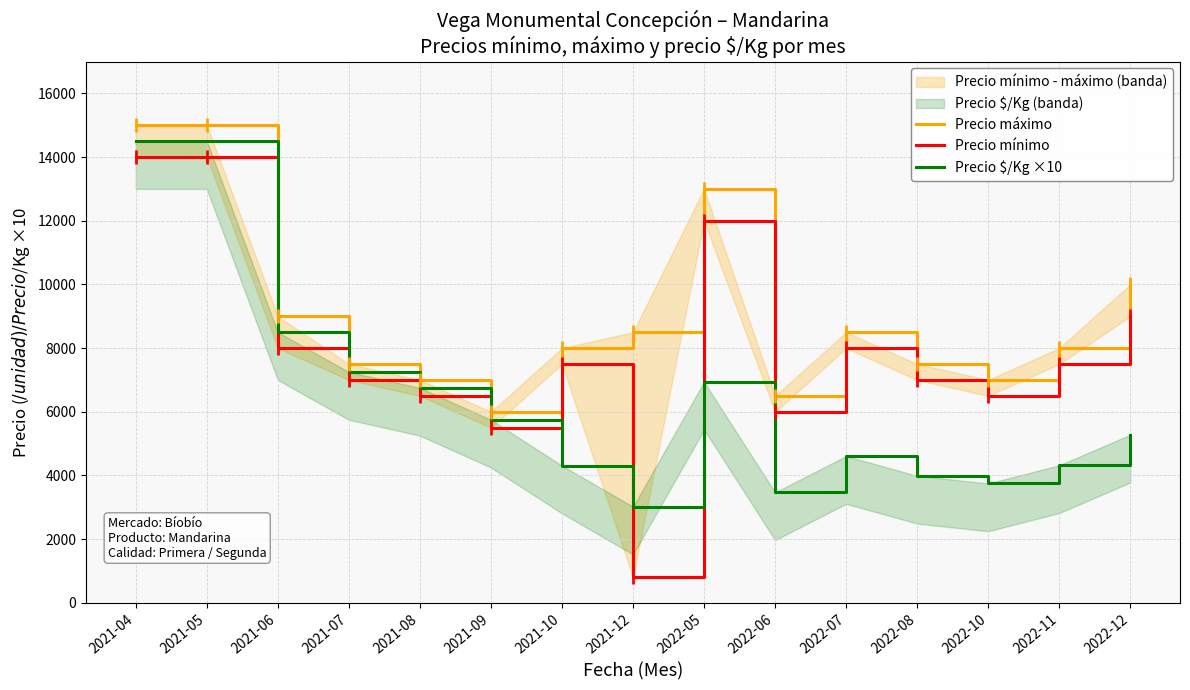

True or false: Precio mínimo has more than 1 interior local peaks.

True